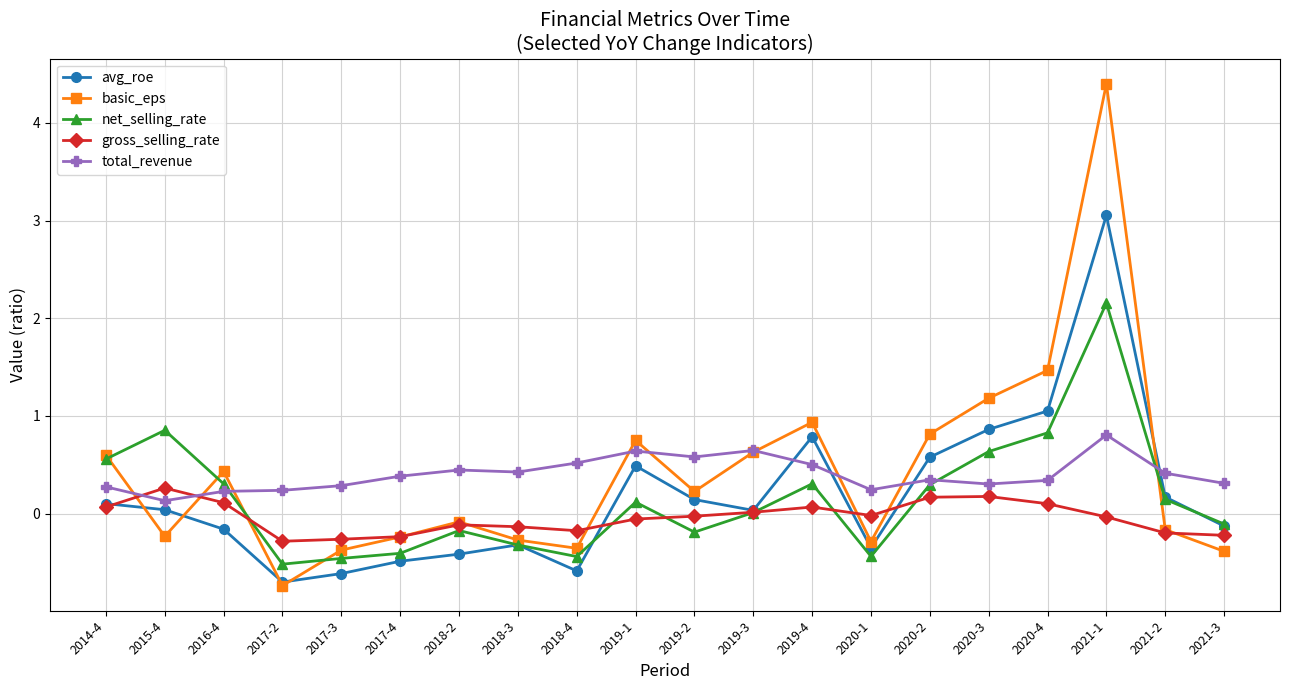

What is the spread (max minus min) of values at 2018-2?

0.9